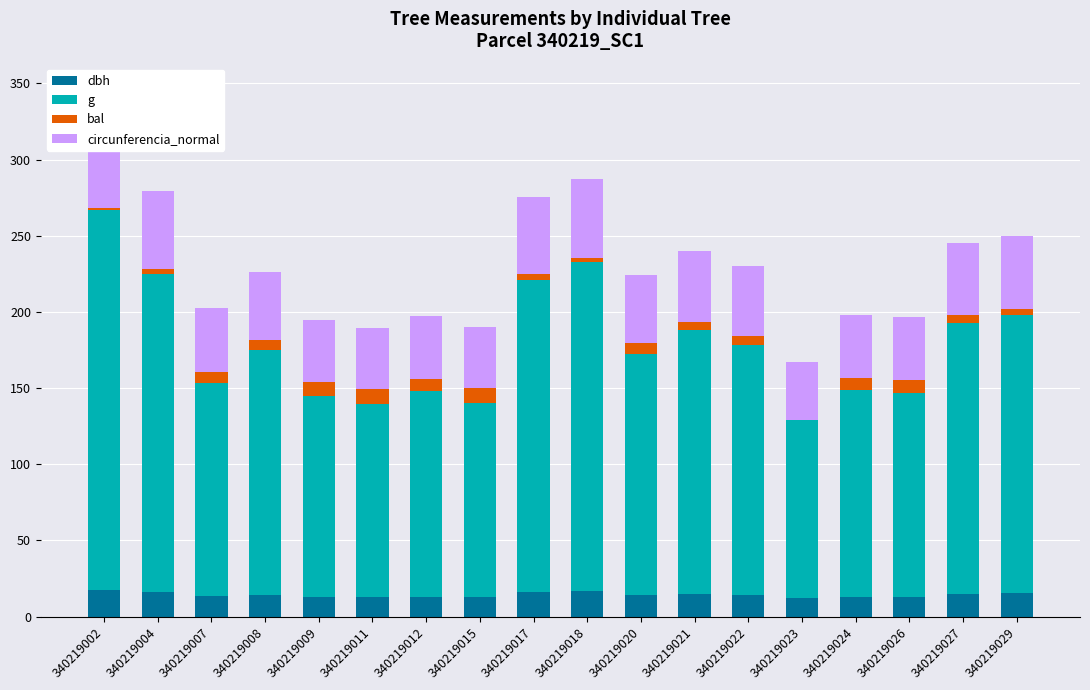

How many distinct data groups are displayed?

4